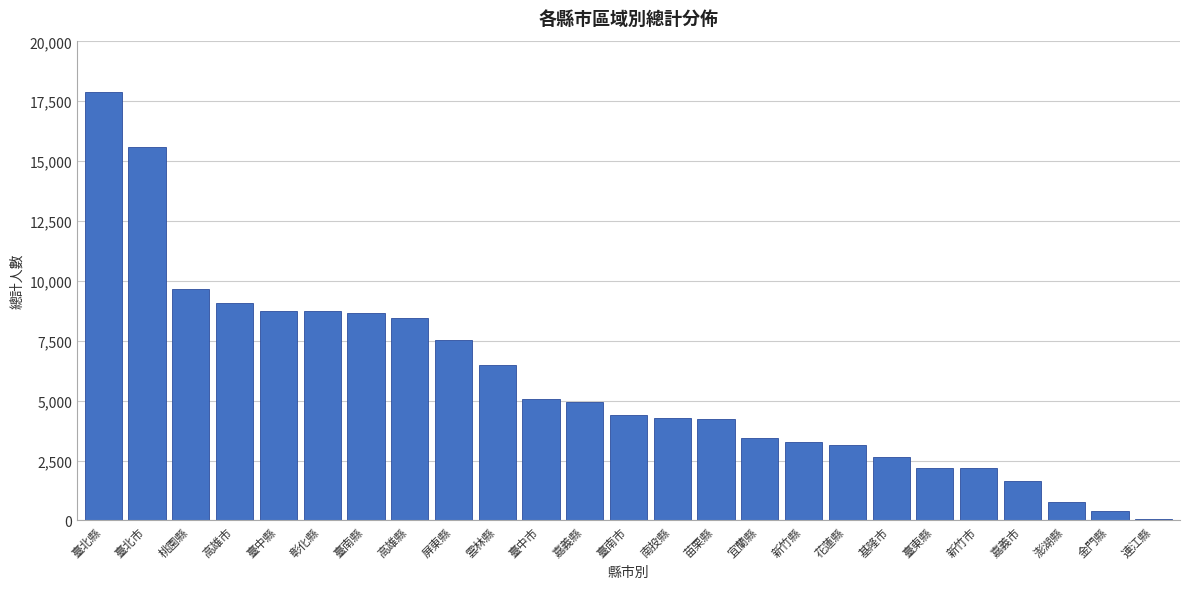

Read the value at 新竹市.

2200